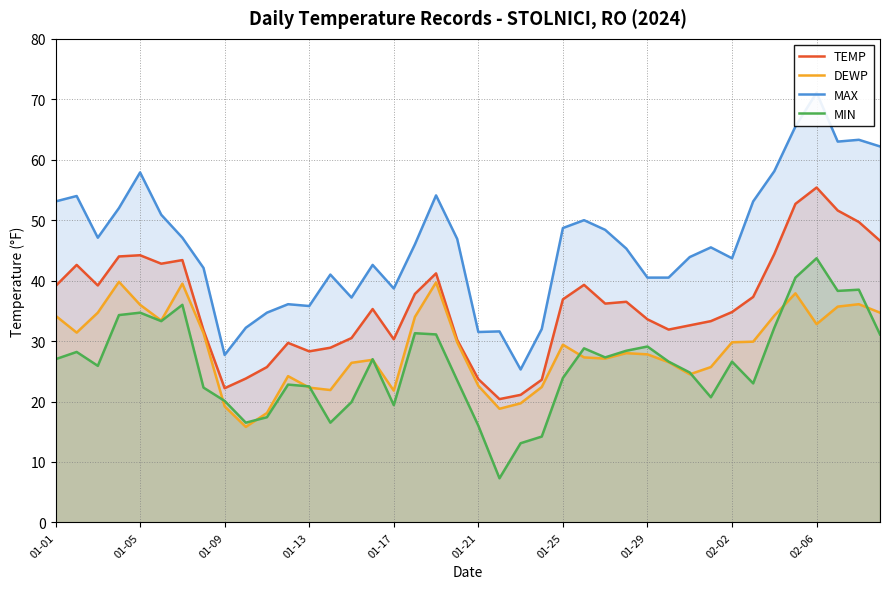

Reading left to right, transcribe all the data shown in this chart.

TEMP: 39.1	42.6	39.2	44.0	44.2	42.8	43.4	31.8	22.2	23.8	25.7	29.7	28.3	28.9	30.5	35.3	30.3	37.8	41.2	30.2	23.7	20.4	21.1	23.6	36.9	39.3	36.2	36.5	33.6	31.9	32.6	33.3	34.8	37.3	44.4	52.7	55.4	51.6	49.7	46.6
DEWP: 34.2	31.4	34.7	39.8	36.0	33.4	39.5	31.3	19.2	15.8	18.1	24.2	22.3	21.9	26.4	26.9	21.8	34.0	39.7	29.8	22.6	18.8	19.7	22.4	29.4	27.3	27.1	28.0	27.8	26.5	24.5	25.7	29.8	29.9	34.2	37.9	32.8	35.7	36.1	34.7
MAX: 53.1	54.0	47.1	52.0	57.9	50.9	47.1	42.1	27.7	32.2	34.7	36.1	35.8	41.0	37.2	42.6	38.7	46.0	54.1	46.9	31.5	31.6	25.3	32.0	48.7	50.0	48.4	45.3	40.5	40.5	43.9	45.5	43.7	53.1	58.1	65.5	71.1	63.0	63.3	62.2
MIN: 27.0	28.2	25.9	34.3	34.7	33.3	36.0	22.3	20.1	16.5	17.4	22.8	22.5	16.5	19.9	27.0	19.4	31.3	31.1	23.5	16.0	7.3	13.1	14.2	23.9	28.8	27.3	28.4	29.1	26.6	24.8	20.7	26.6	23.0	32.2	40.5	43.7	38.3	38.5	31.1